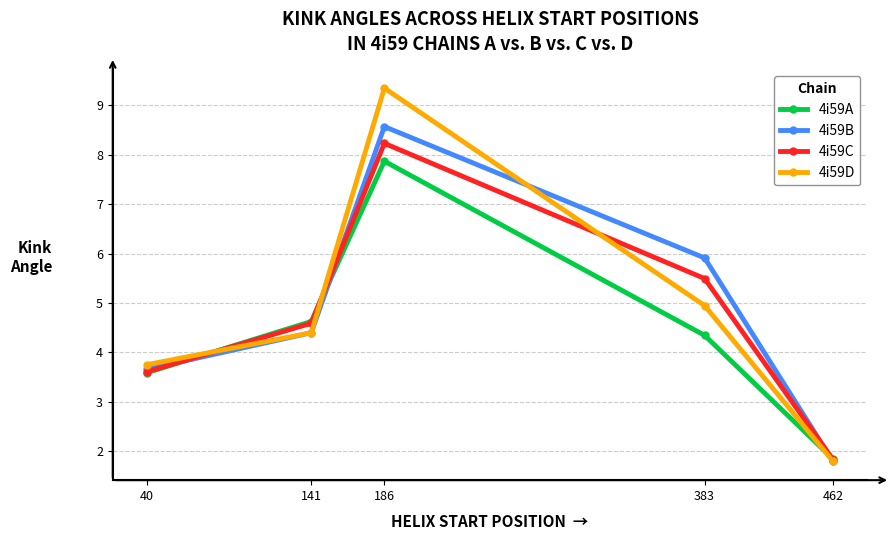

Where is the first local maximum for 4i59A?

186